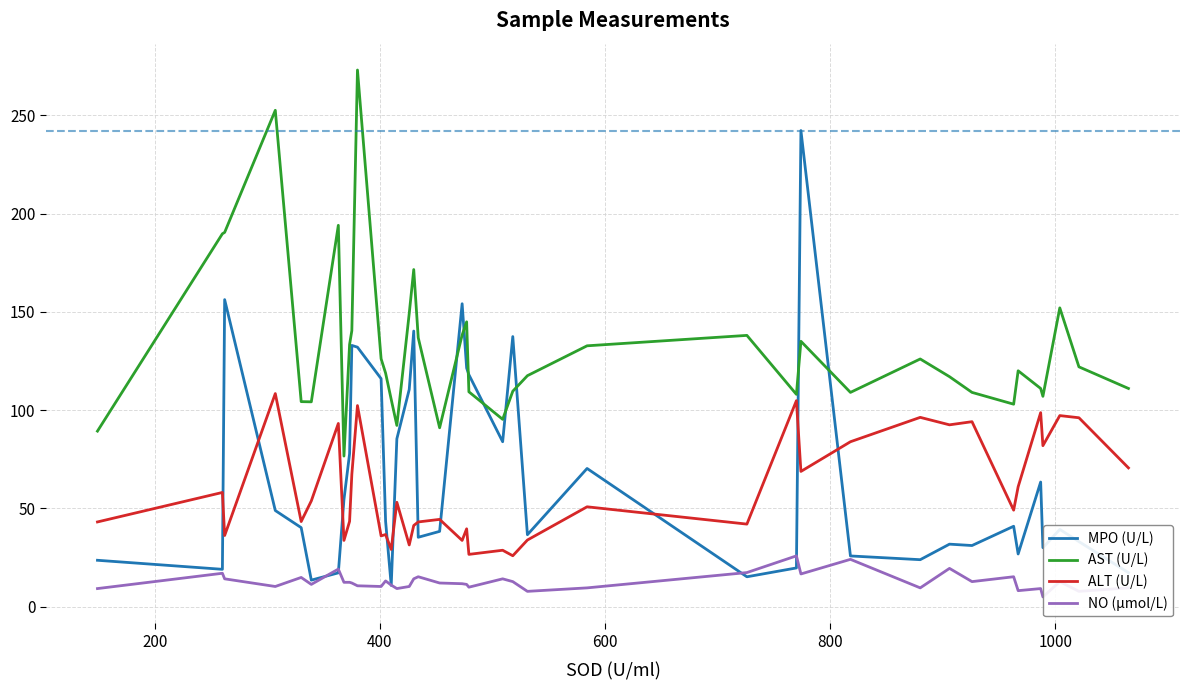

What is the minimum value for AST (U/L)?

76.6